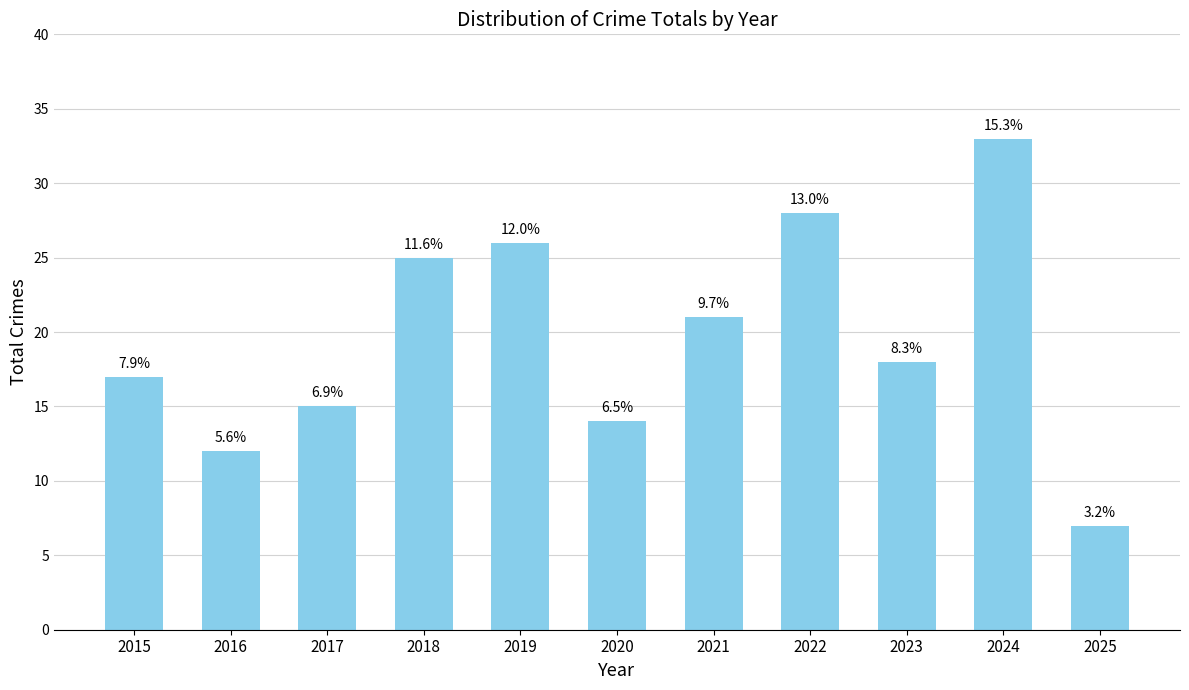

How many bars are there in total?

11